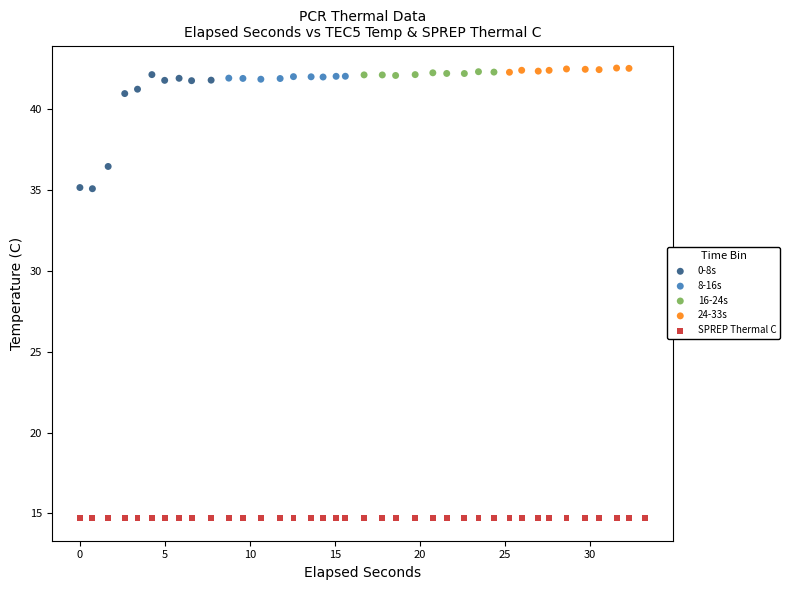

Which series has the widest spread of Y values?

0-8s